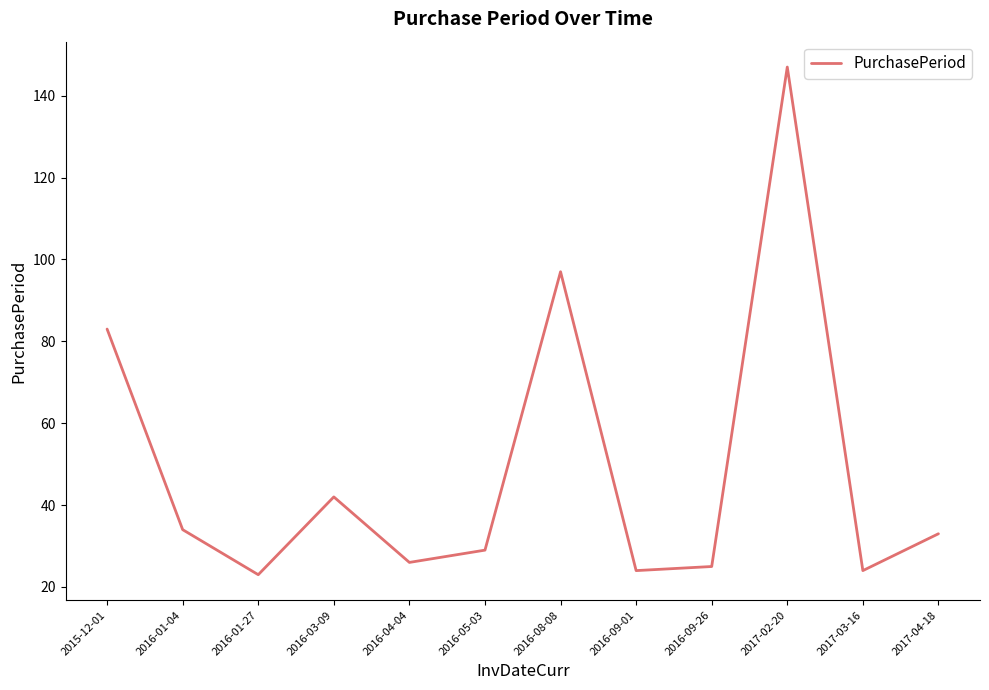

Reading left to right, transcribe all the data shown in this chart.

2015-12-01=83	2016-01-04=34	2016-01-27=23	2016-03-09=42	2016-04-04=26	2016-05-03=29	2016-08-08=97	2016-09-01=24	2016-09-26=25	2017-02-20=147	2017-03-16=24	2017-04-18=33